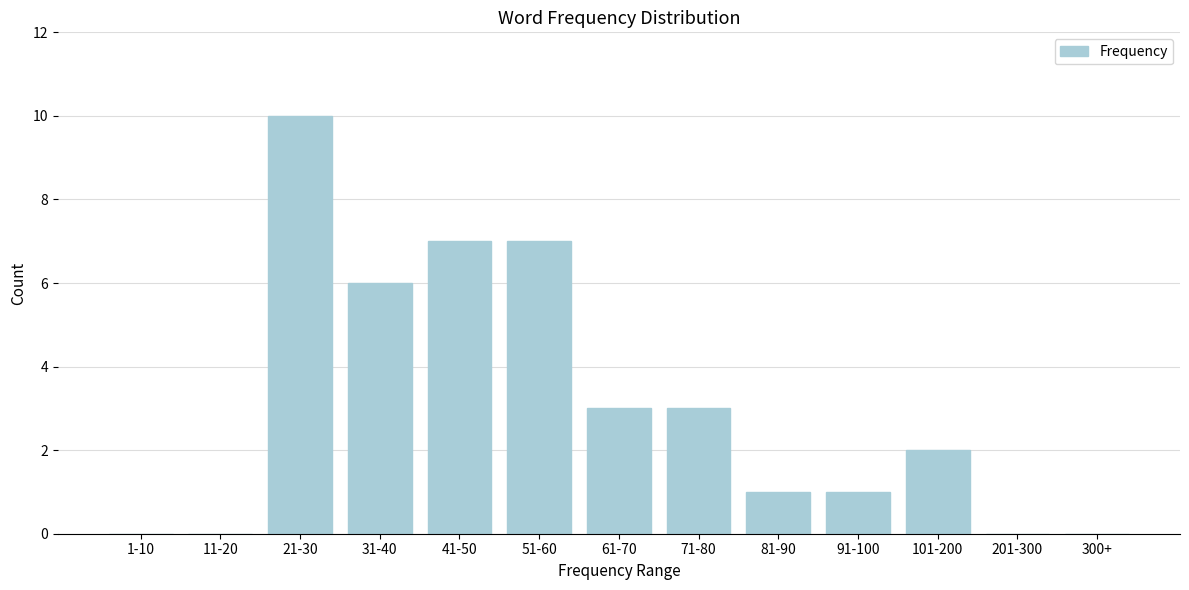

Reading right to left, extract all data points from this chart.

300+=0	201-300=0	101-200=2	91-100=1	81-90=1	71-80=3	61-70=3	51-60=7	41-50=7	31-40=6	21-30=10	11-20=0	1-10=0